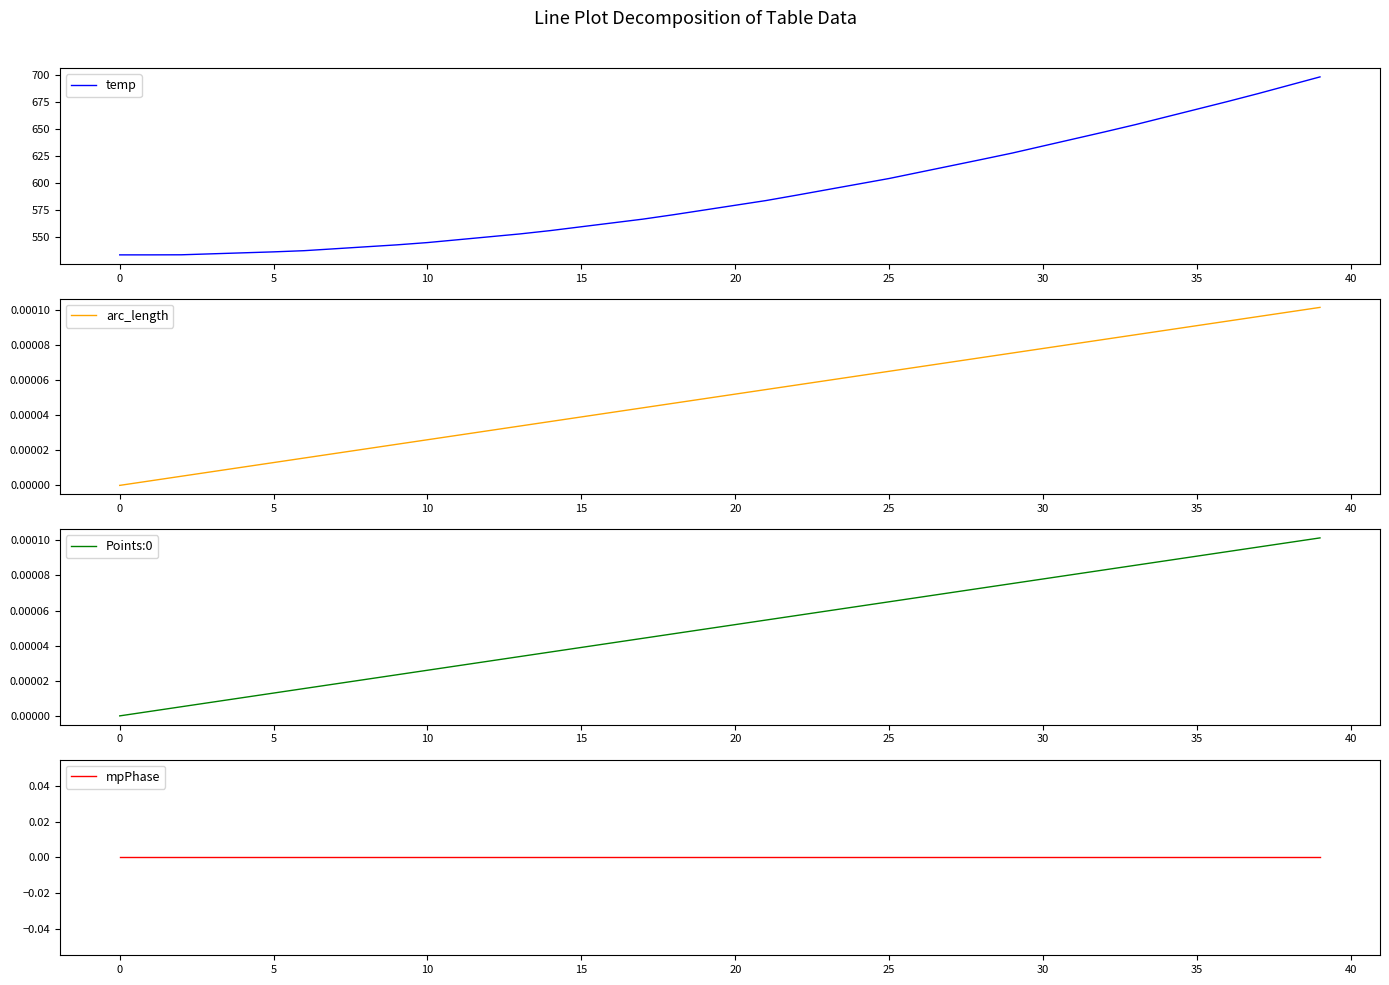

At which label does temp first exceed 579?

20